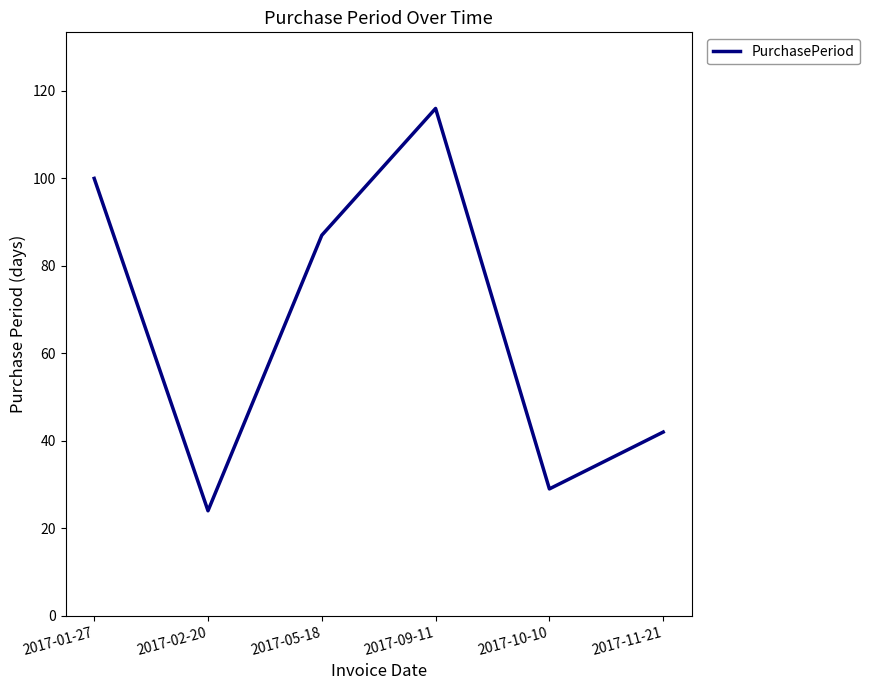

Which label corresponds to the smallest value in the chart?

2017-02-20